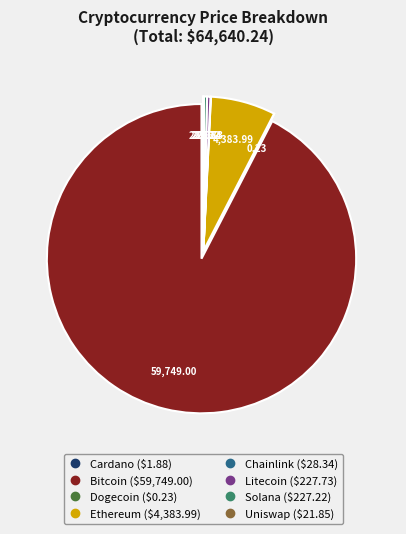

Does any single category account for the majority?

Yes